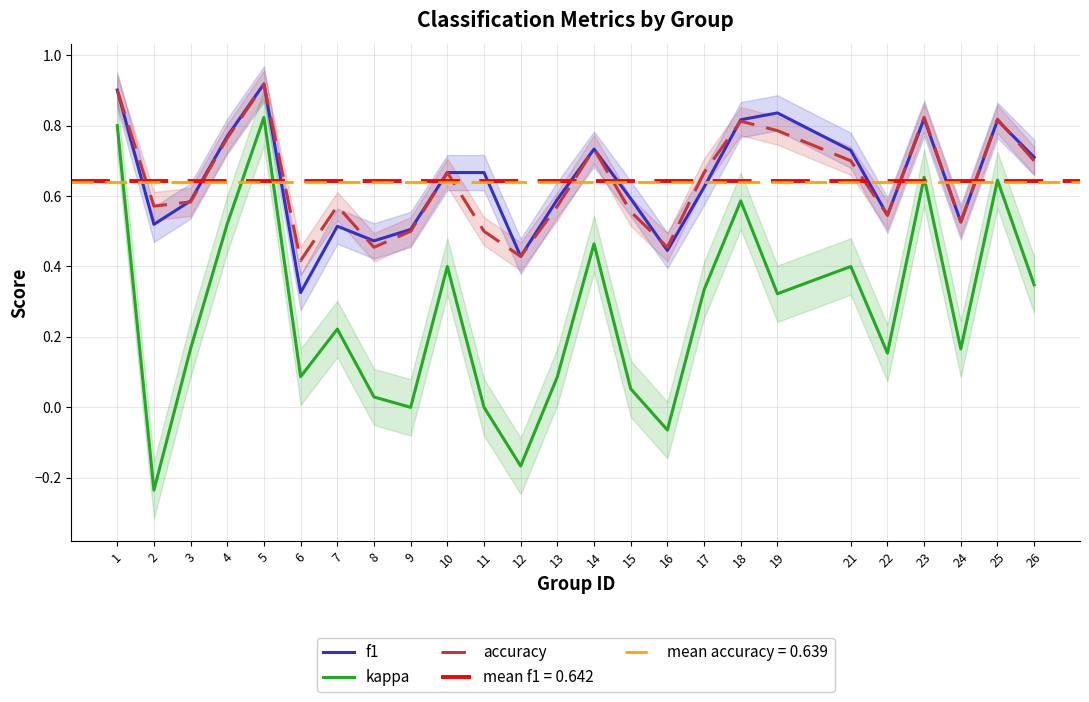

True or false: f1 has a value of 0.2 at 26.

False